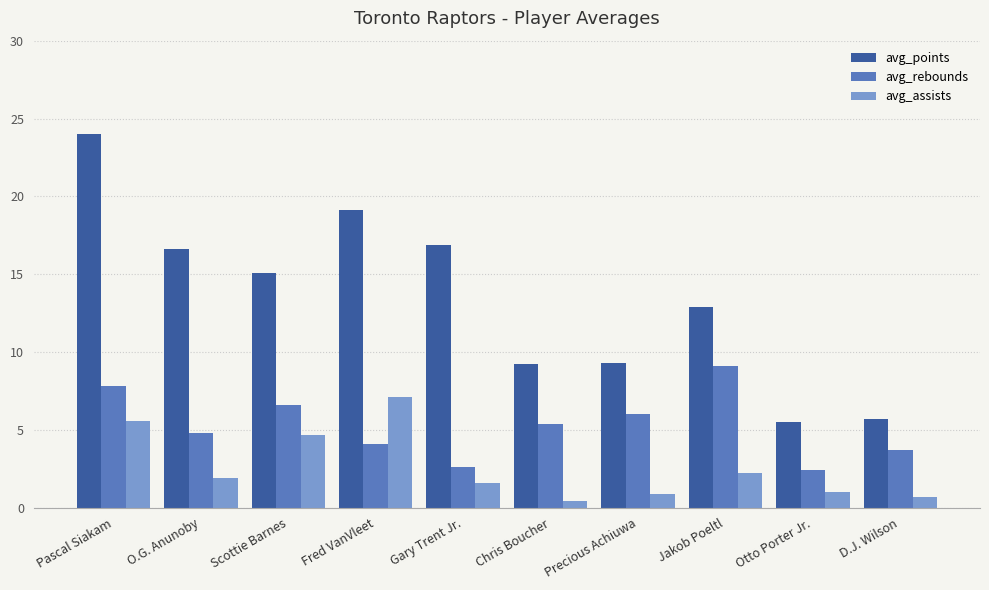

List the series in order of their overall mean, highest first.

avg_points, avg_rebounds, avg_assists